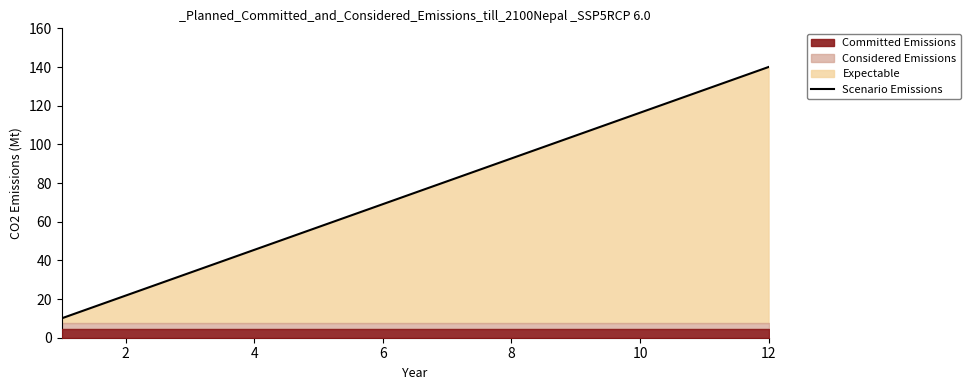

What is the sum of all values?

900.0